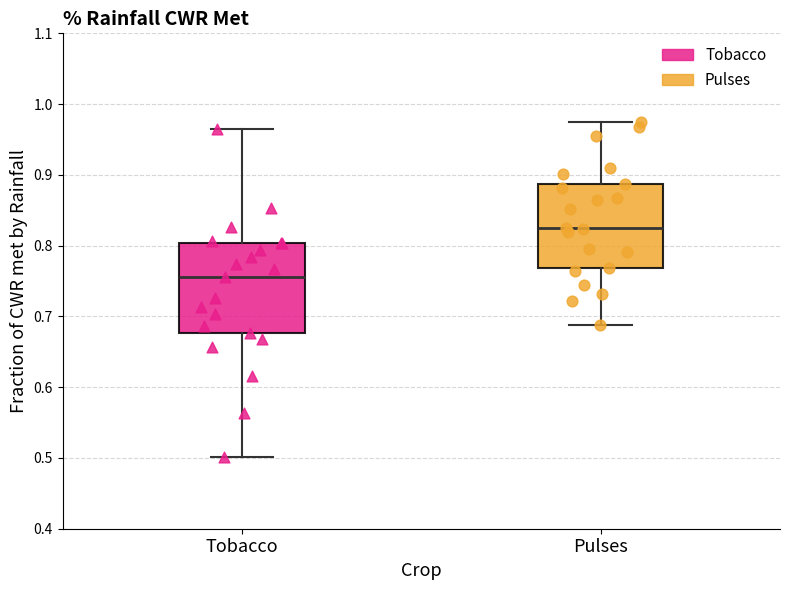

Reading left to right, transcribe this box plot: for each box, give where its median line is, the range the box spans, and where its two whiskers end, as read against the y-axis. The values are not printed on the chart, so give them approximately, as read against the axis.

Tobacco: median 0.76, box 0.68 to 0.80, whiskers 0.50 to 0.96
Pulses: median 0.83, box 0.77 to 0.89, whiskers 0.69 to 0.97